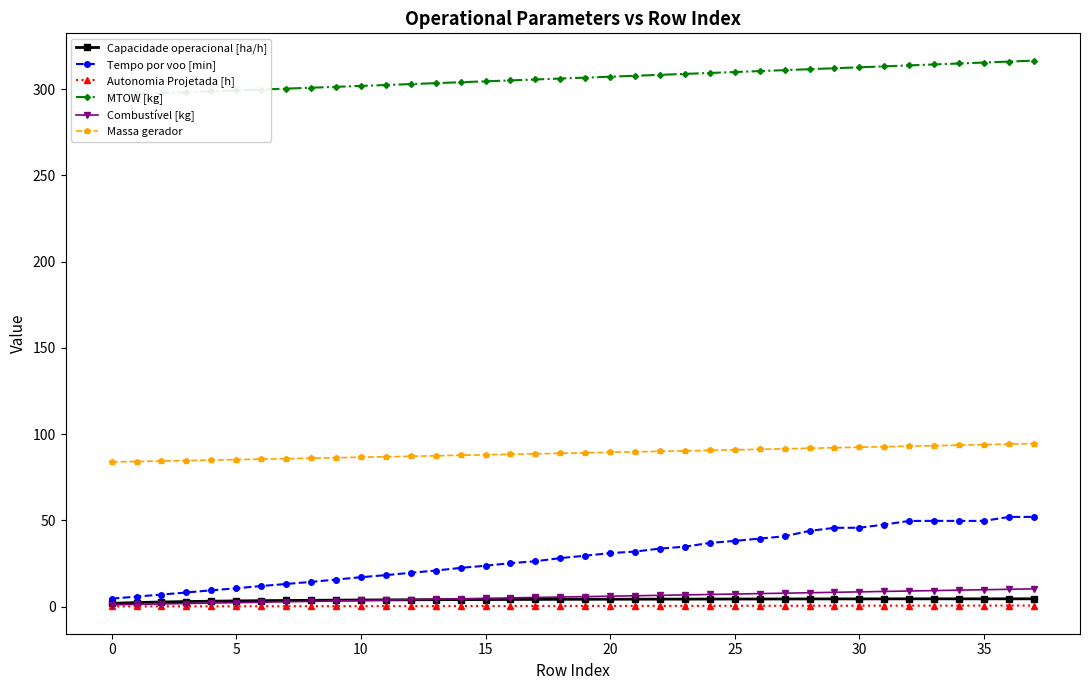

True or false: Autonomia Projetada [h] and Massa gerador intersect in this chart.

False